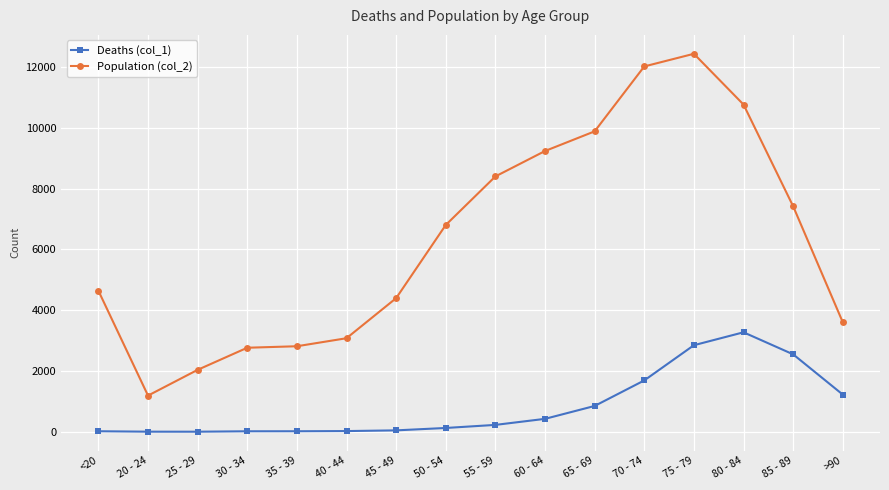

What is the sum of the Deaths (col_1) values at 60 - 64 and 70 - 74?

2116